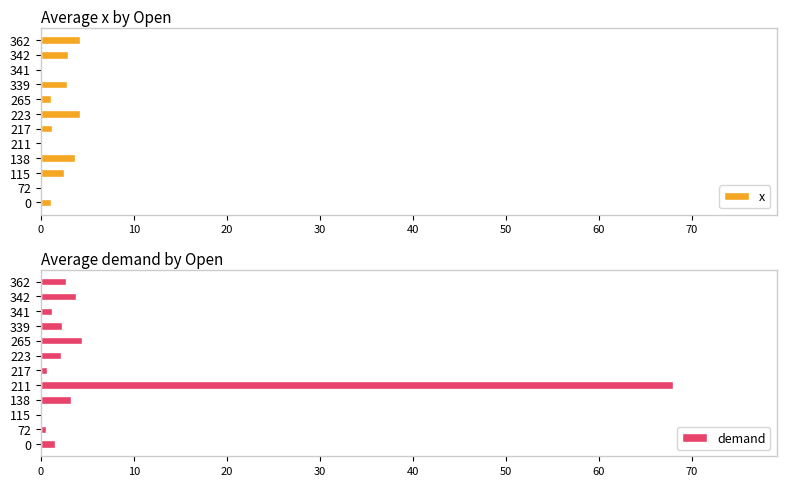

Reading right to left, transcribe all the data shown in this chart.

x: 4.2	2.9	-2.2	2.8	1.1	4.2	1.2	-4.3	3.7	2.5	-3.6	1.1
demand: 2.7	3.8	1.3	2.2	4.5	2.2	0.7	68.0	3.3	0.0	0.6	1.5